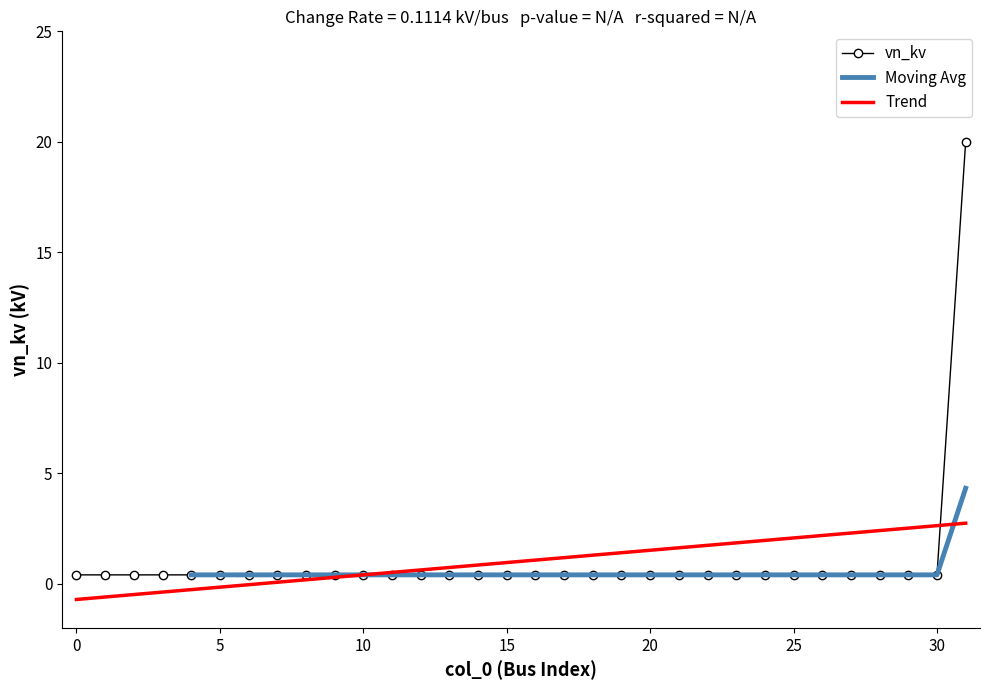

Reading left to right, list all the values displayed in this chart.

0.4	0.4	0.4	0.4	0.4	0.4	0.4	0.4	0.4	0.4	0.4	0.4	0.4	0.4	0.4	0.4	0.4	0.4	0.4	0.4	0.4	0.4	0.4	0.4	0.4	0.4	0.4	0.4	0.4	0.4	0.4	20.0